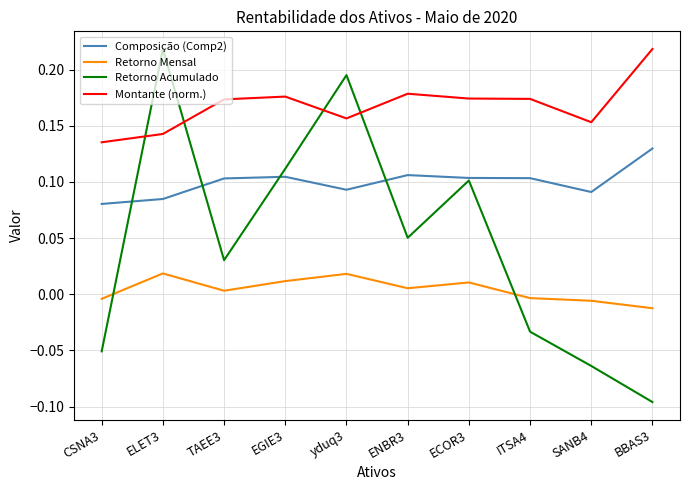

Which series has the widest spread of values?

Retorno Acumulado